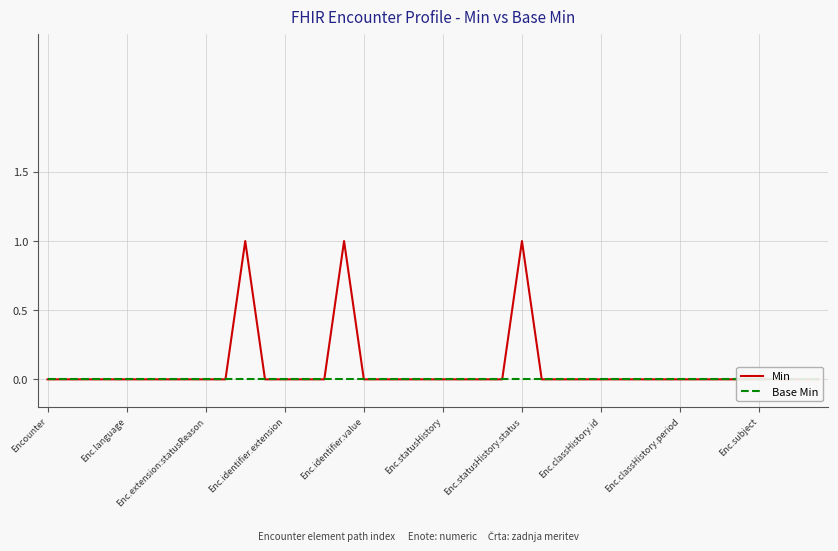

How many distinct data groups are displayed?

2